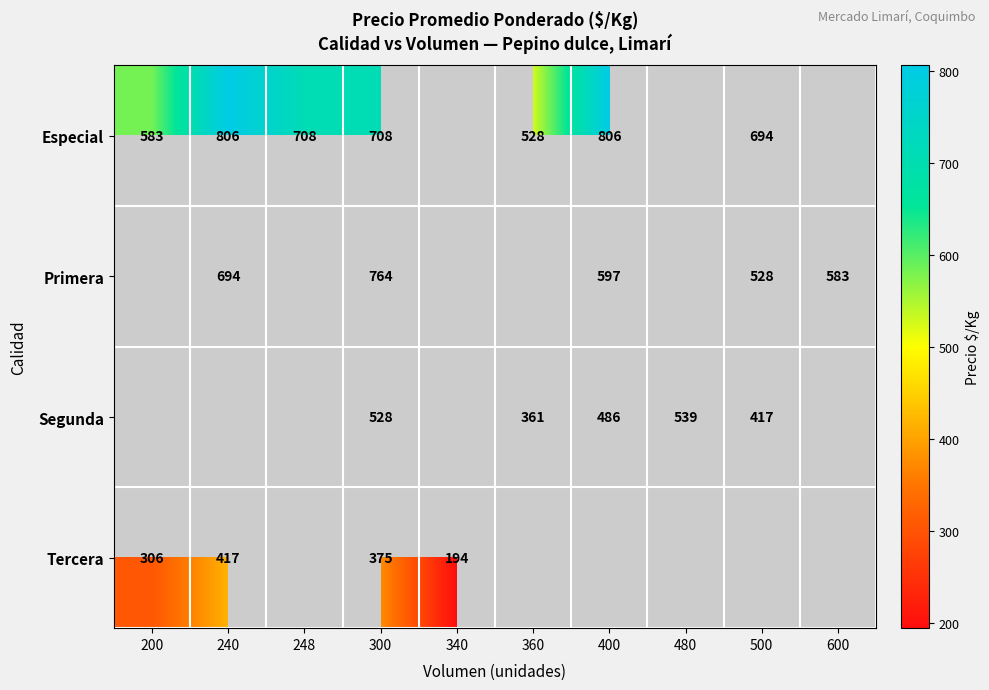

At which category does the chart reach its minimum across all series?

340